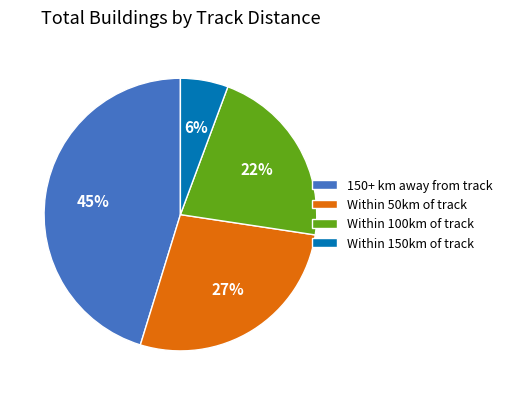

What is the ratio of the value at Within 150km of track to the value at 150+ km away from track?

0.1